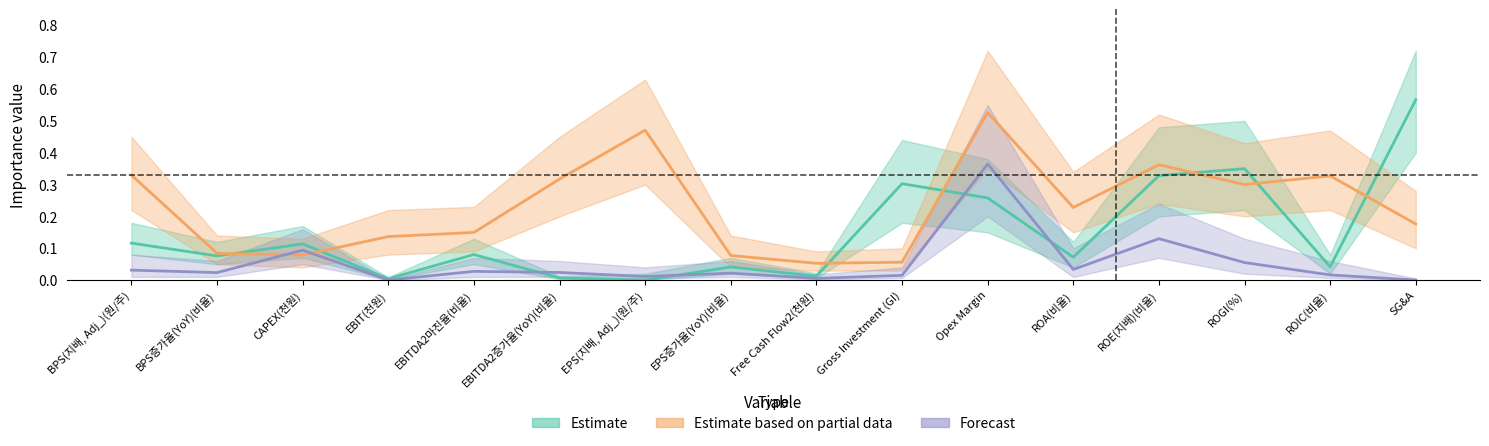

How many categories are shown in the chart?

16